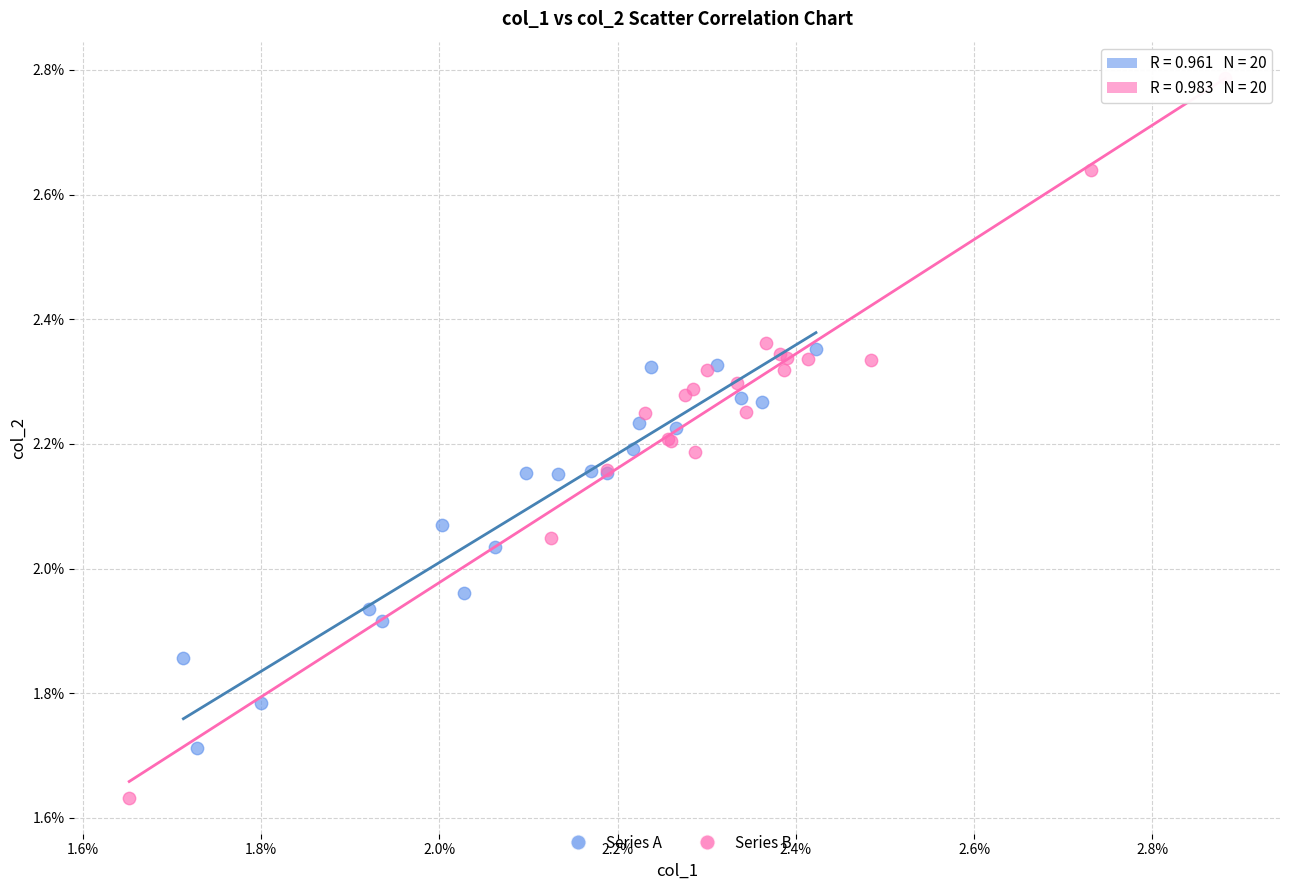

What are all the series names shown in the legend?

Series A, Series B